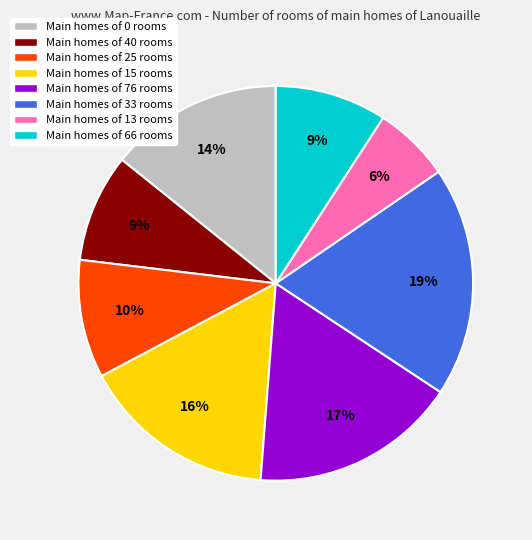

Does any single category account for the majority?

No